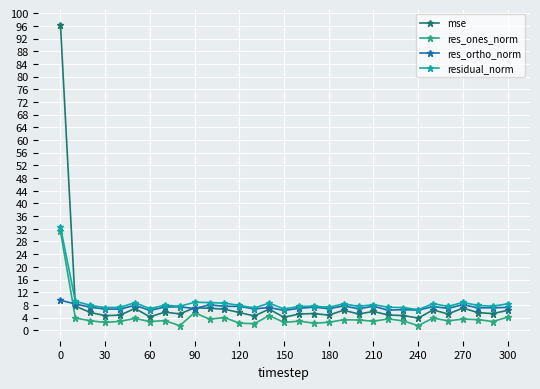

What is the difference between the second highest and minimum values in the mse series?

3.8